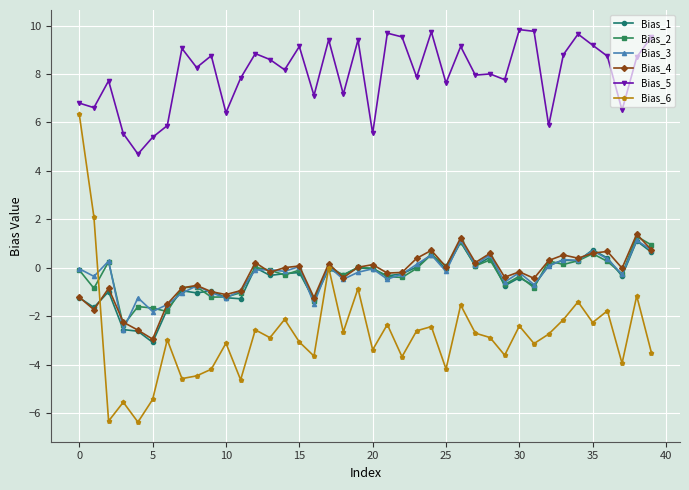

What is the greatest value displayed?

9.8